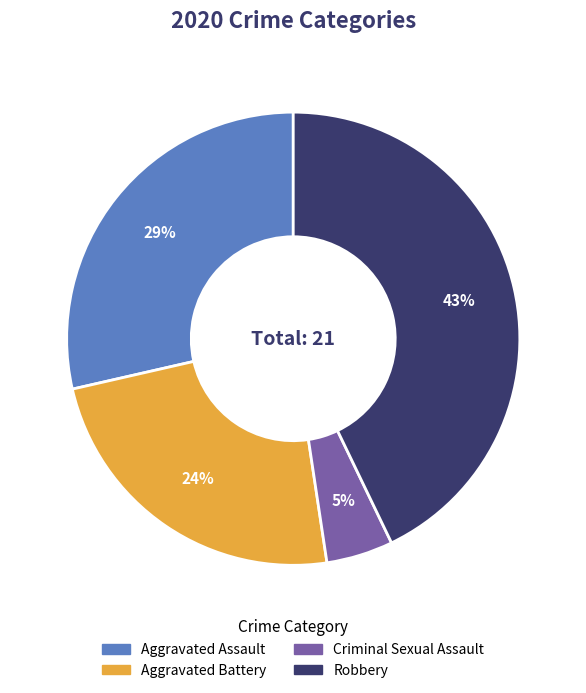

How many slices are in this pie chart?

4